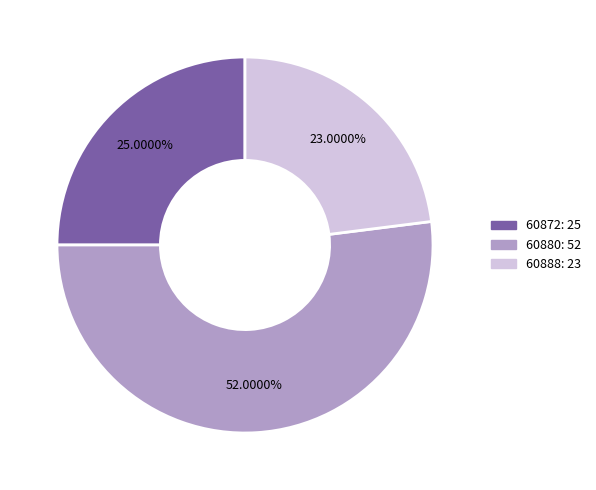

Which has a higher value, 60872 or 60888?

60872